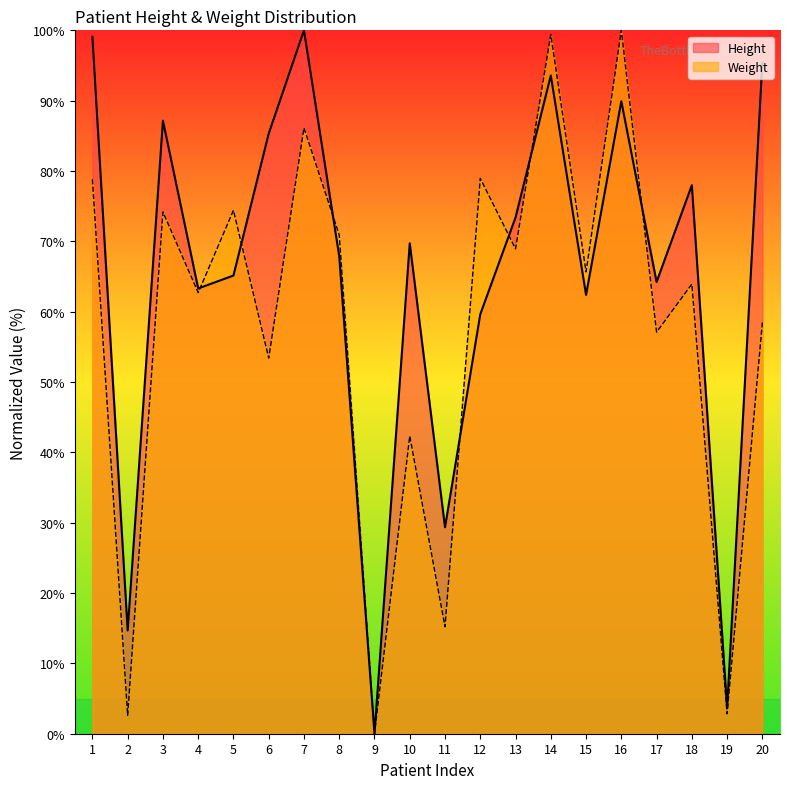

What is the difference between the maximum and minimum values in the Height series?

100.0